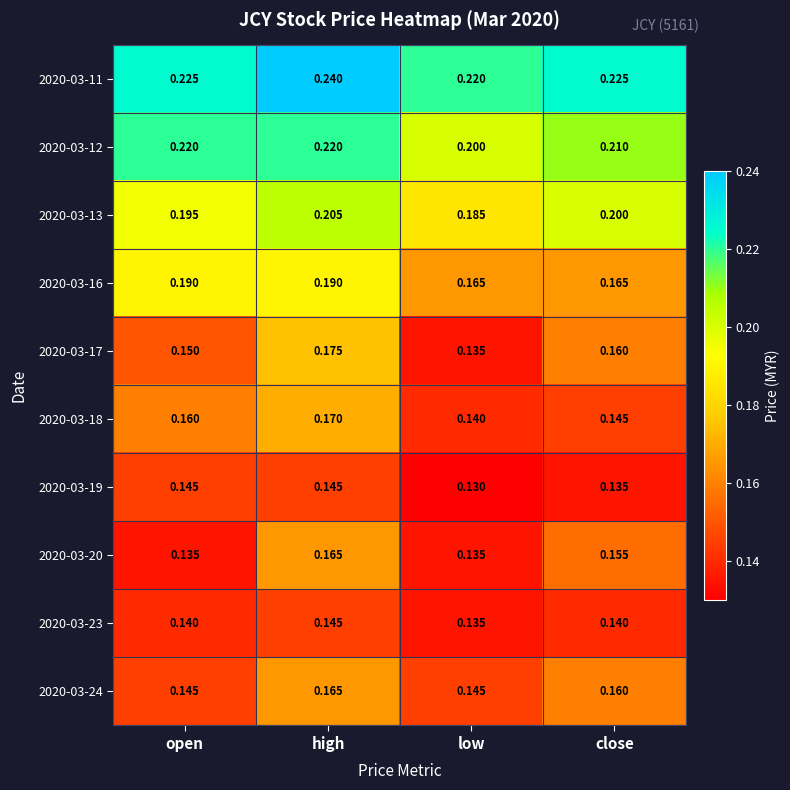

Where is 2020-03-19 nearest to the value 0?

low